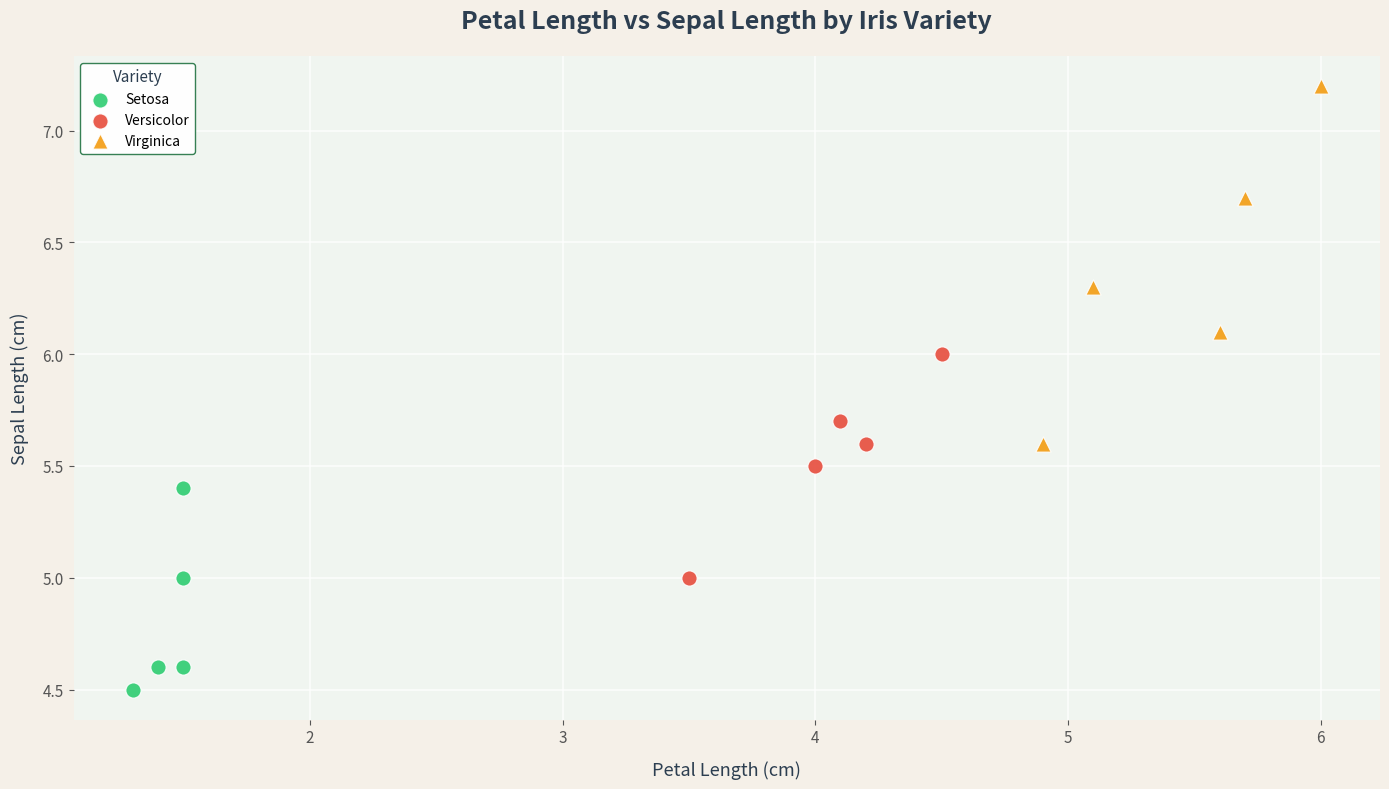

Which series has the largest Y range (max minus min)?

Virginica